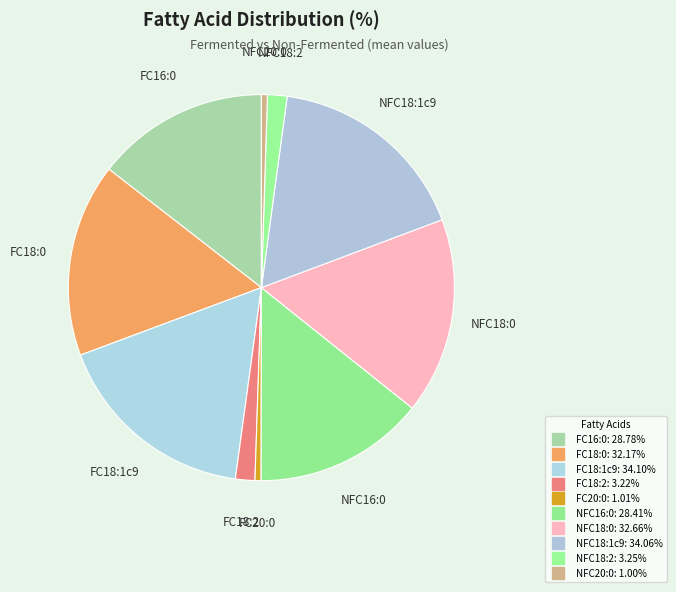

Count the number of slices in the pie.

10